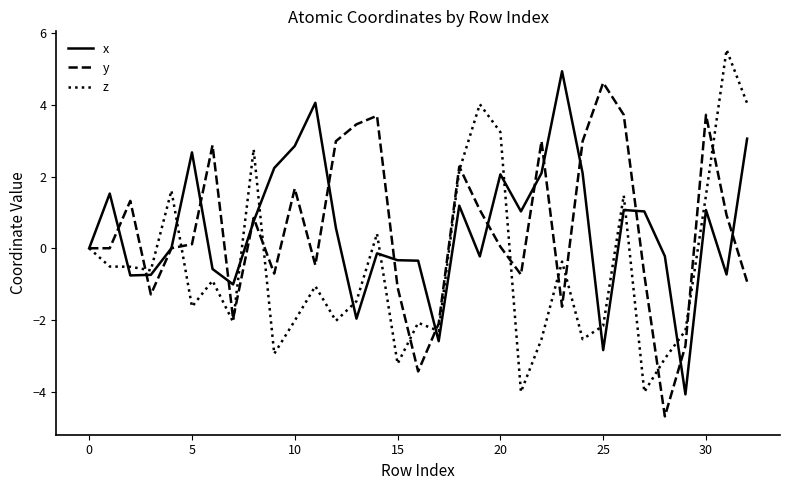

What is the highest value of the z series?

5.5